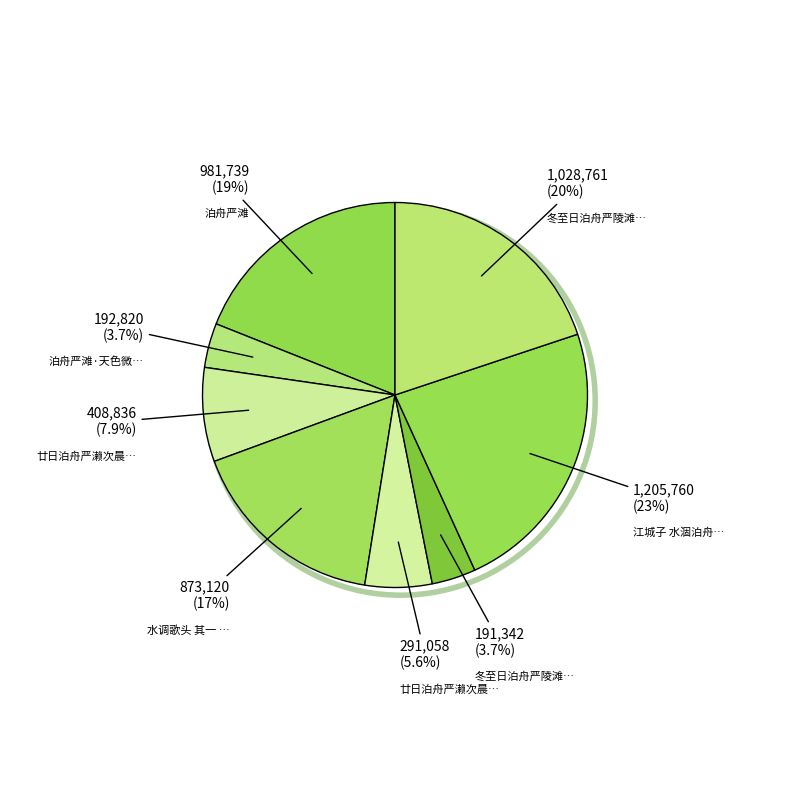

How many slices are in this pie chart?

8